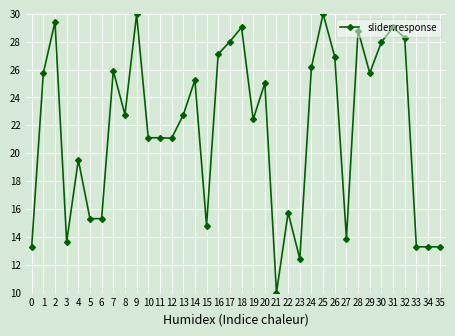

What is the difference between the maximum and minimum values?

20.0